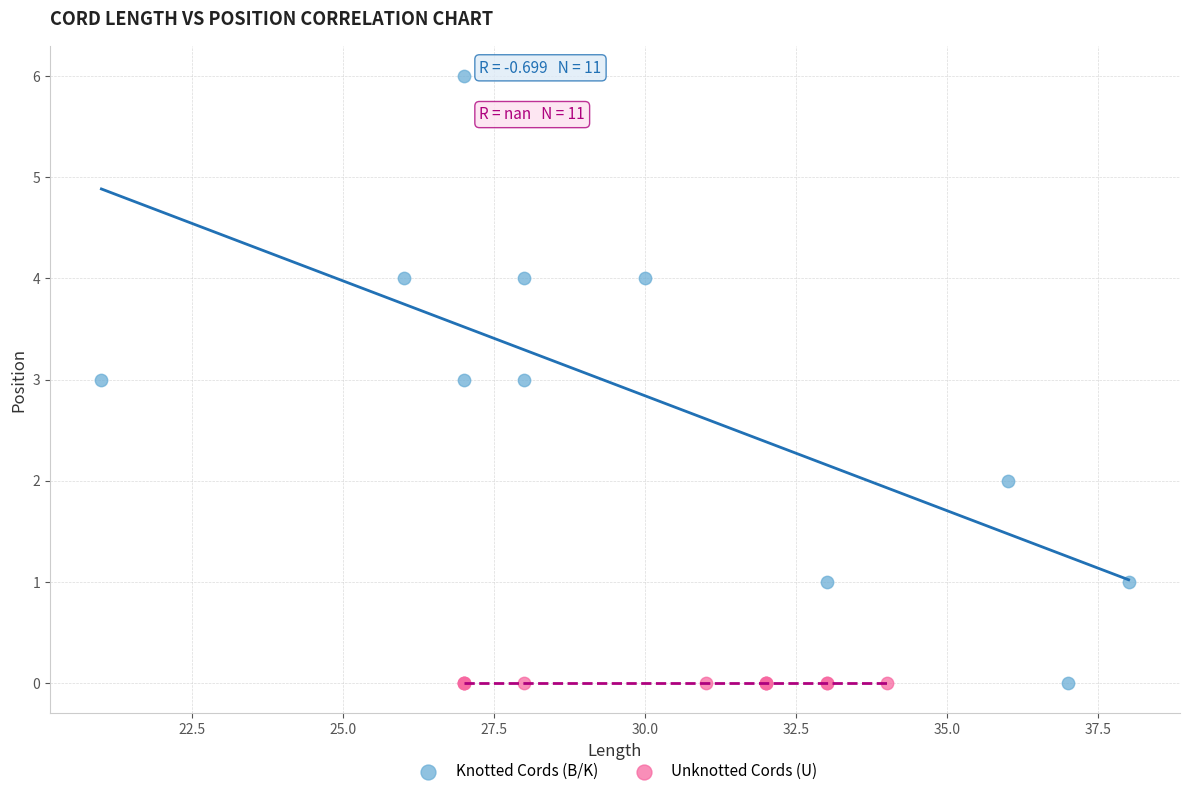

Which series contains the highest Y value?

Knotted Cords (B/K)